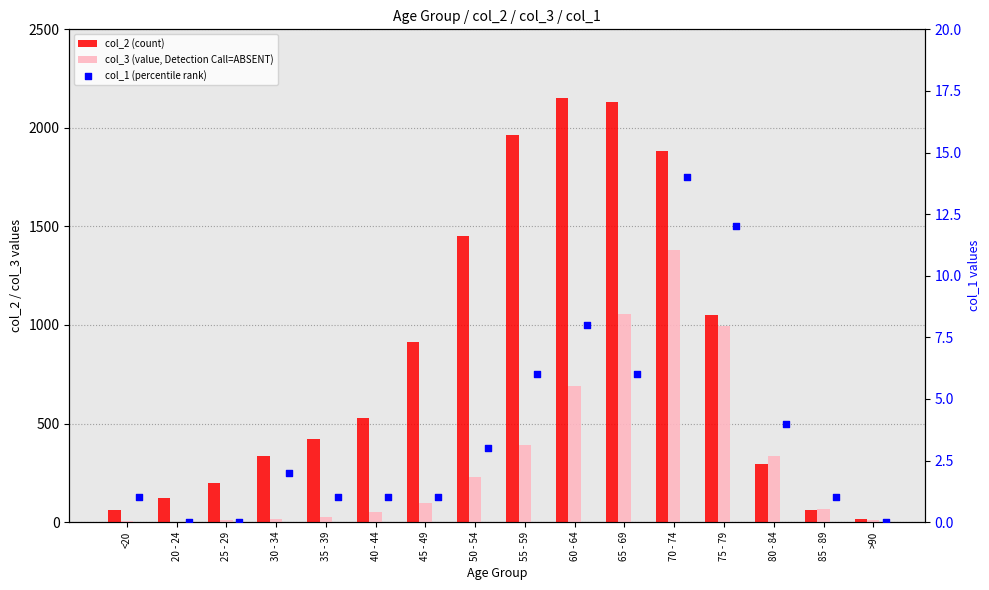

Which series has the widest spread of Y values?

col_2 (count)